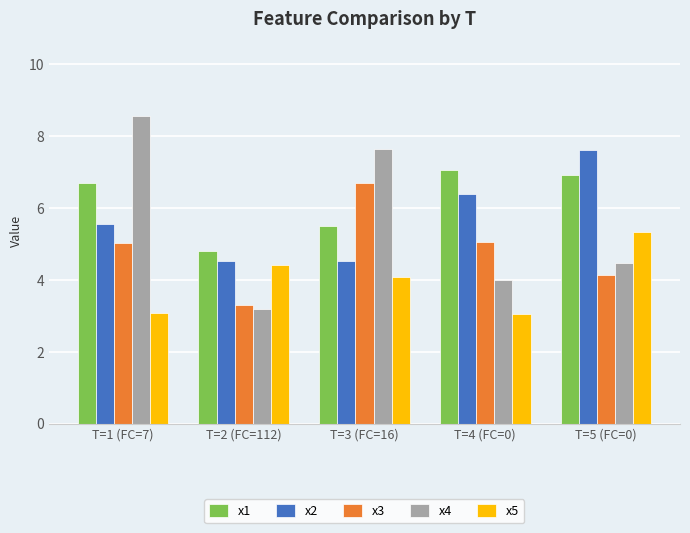

Read the x5 value at T=3 (FC=16).

4.1